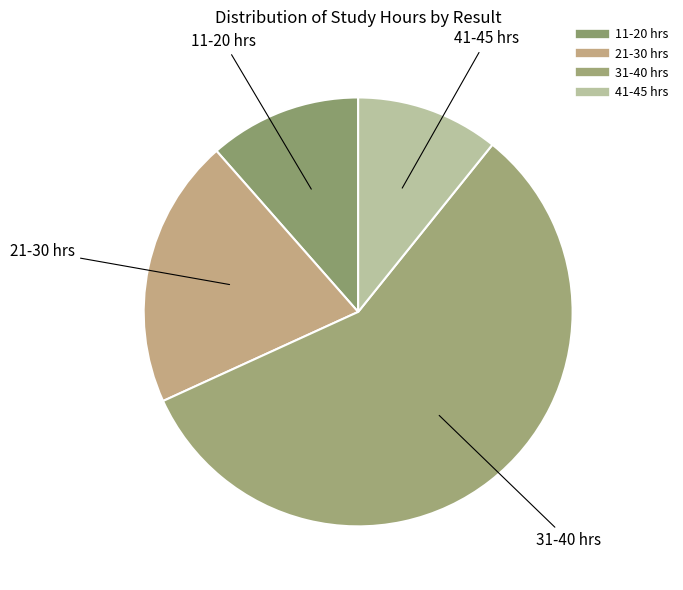

Does any single category account for the majority?

Yes